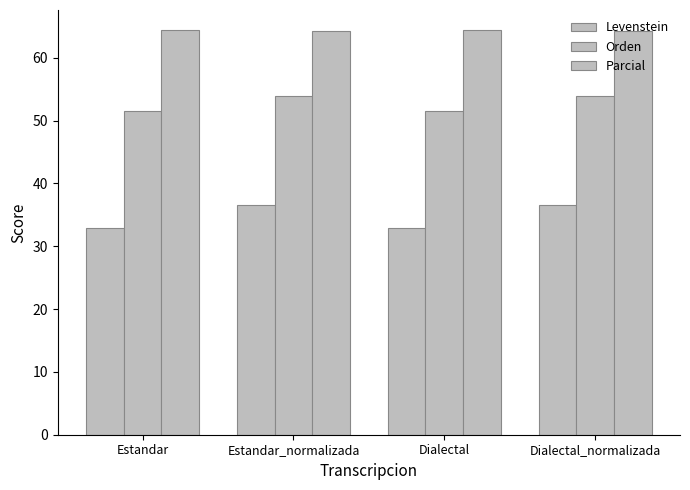

At which label is Levenstein closest to 34?

Estandar